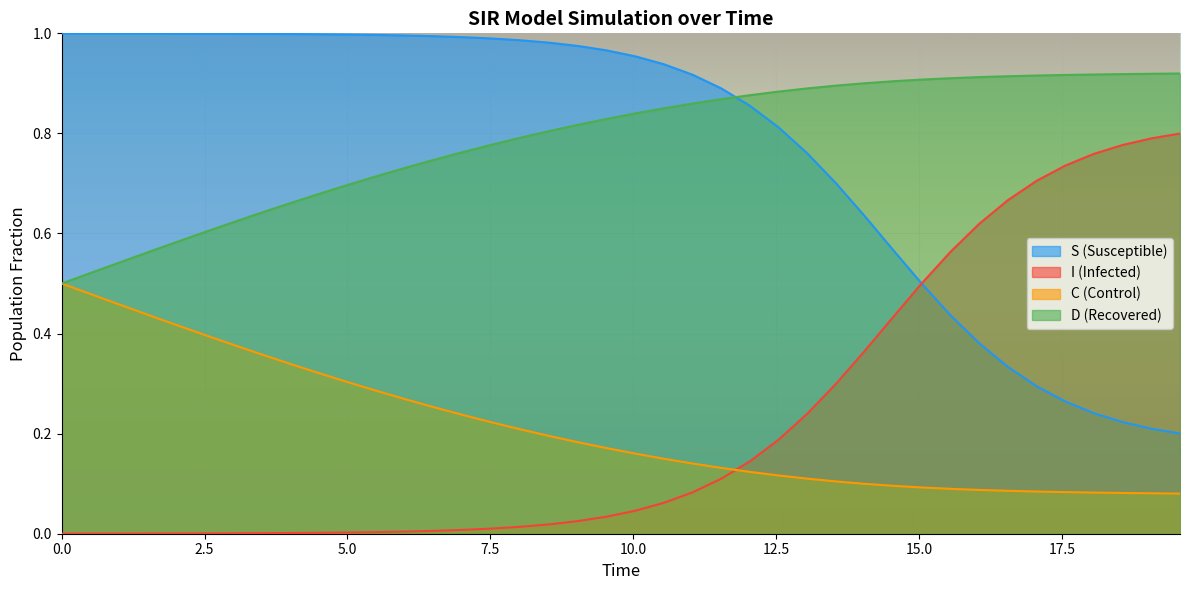

Rank the series by their maximum value, from highest to lowest.

S (Susceptible), D (Recovered), I (Infected), C (Control)